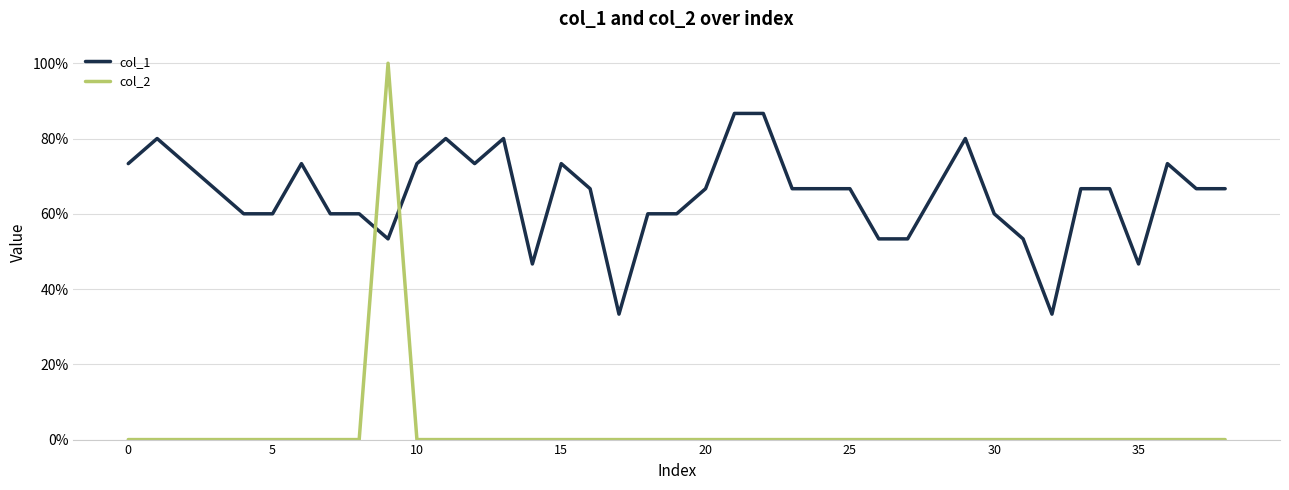

What is the maximum value for col_1?

0.9